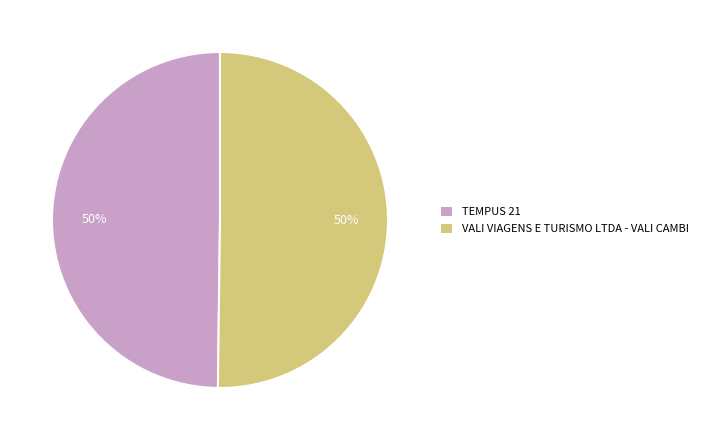

What is the ratio of the value at VALI VIAGENS E TURISMO LTDA - VALI CAMBI to the value at TEMPUS 21?

1.0